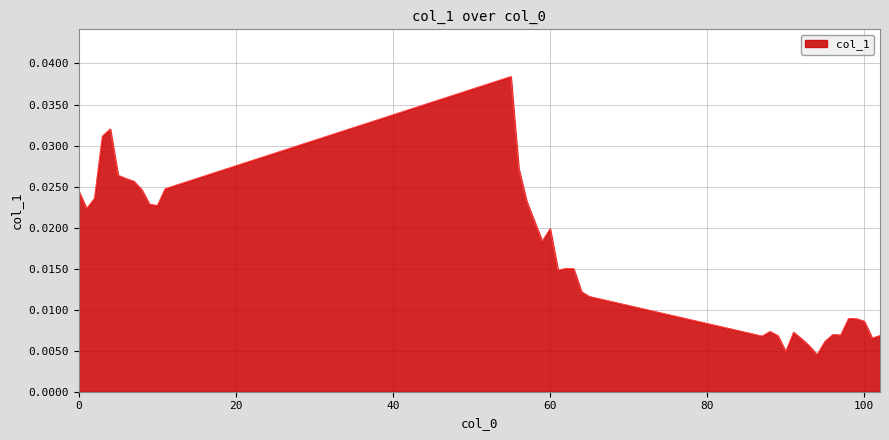

How many lines are shown in the chart?

1